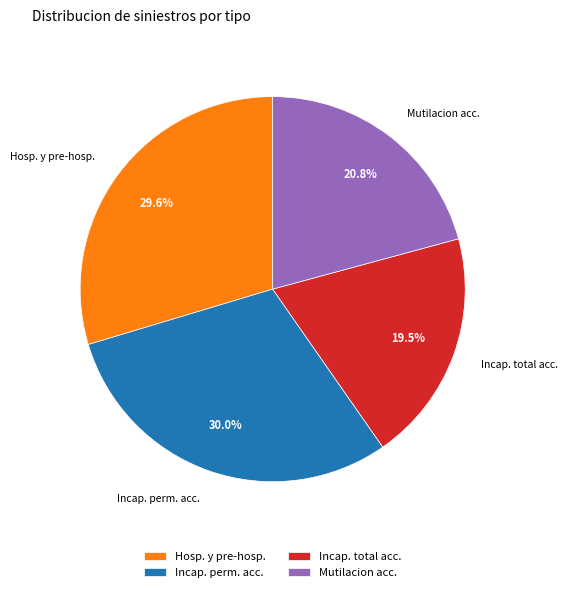

Do Hosp. y pre-hosp. and Incap. total acc. together represent more than half of the pie?

No